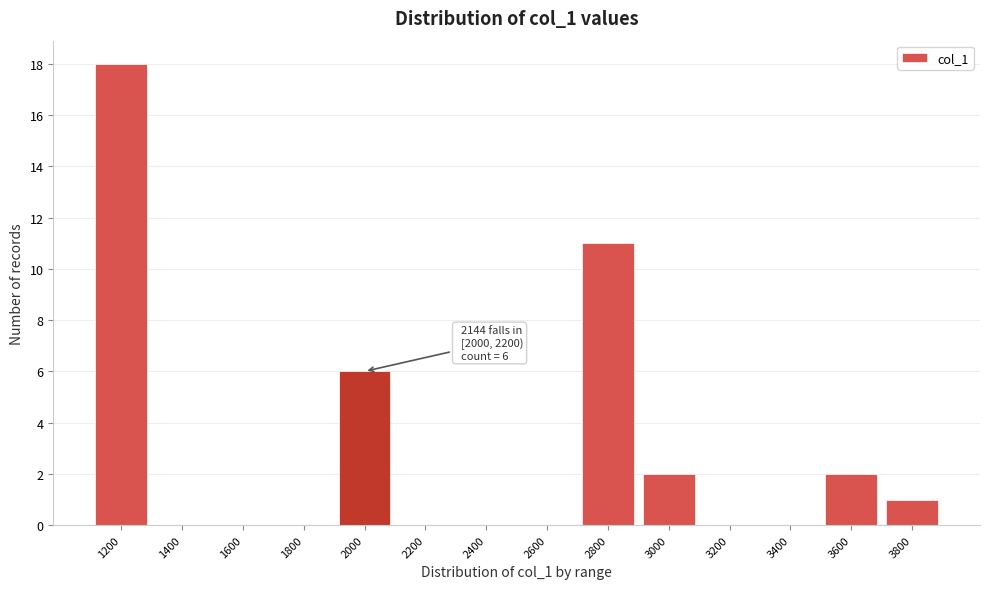

Reading left to right, list all the values displayed in this chart.

1200=18	1400=0	1600=0	1800=0	2000=6	2200=0	2400=0	2600=0	2800=11	3000=2	3200=0	3400=0	3600=2	3800=1